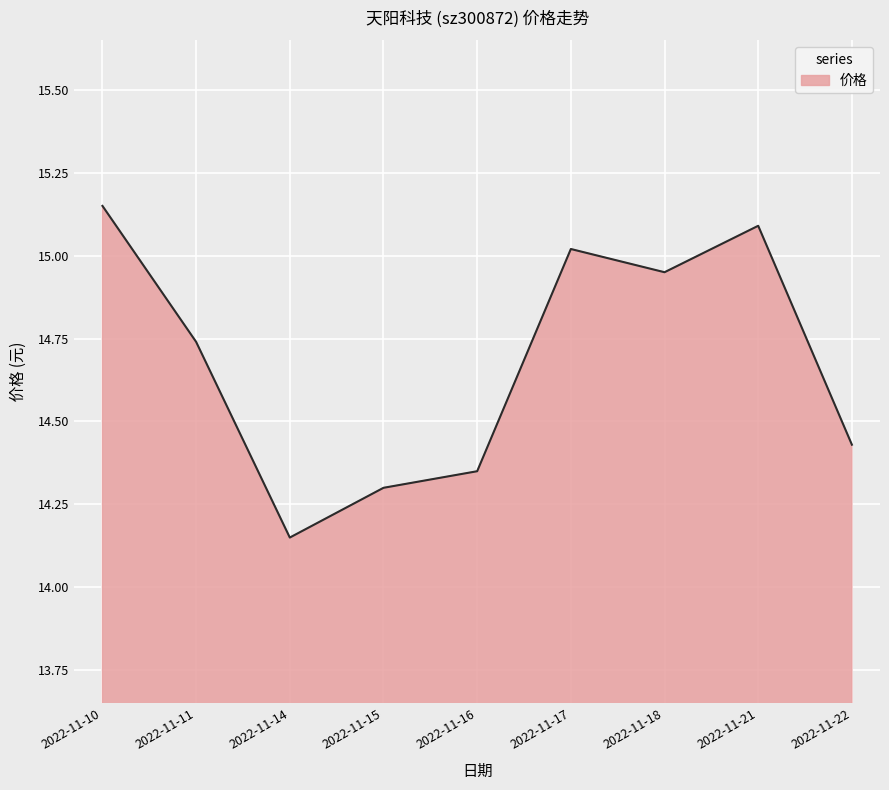

At which category does the chart reach its minimum across all series?

2022-11-14